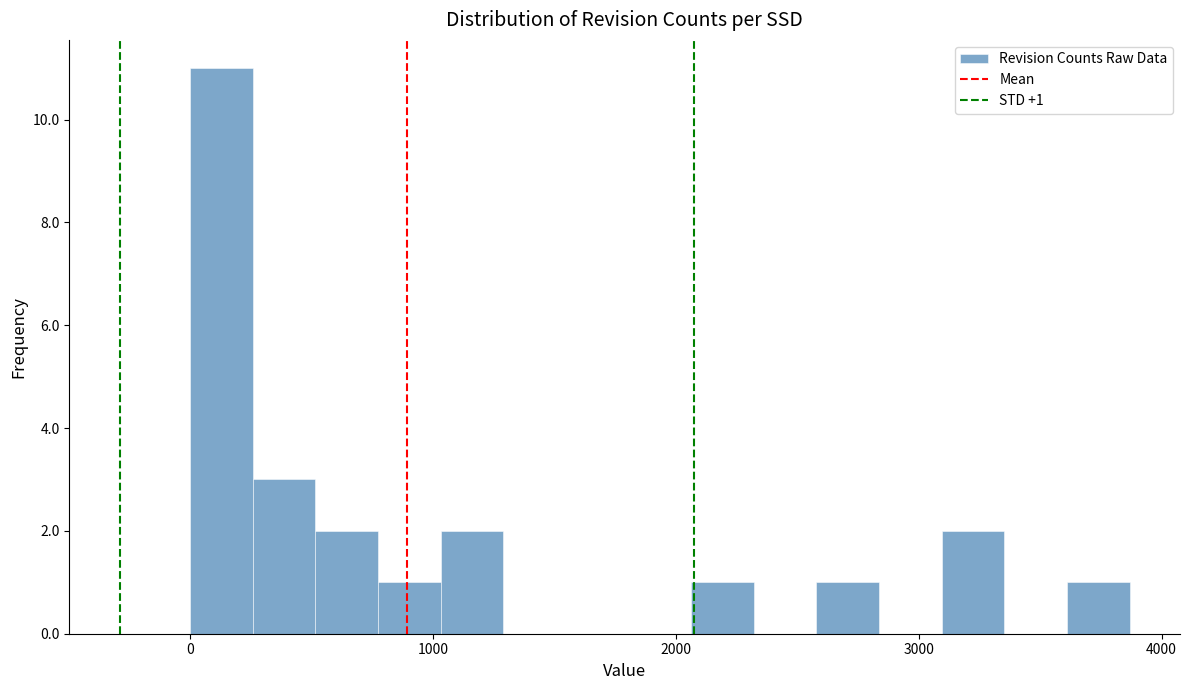

Around what value on the x-axis is the tallest bar? Give the approximate position of its centre, as read against the axis.

100